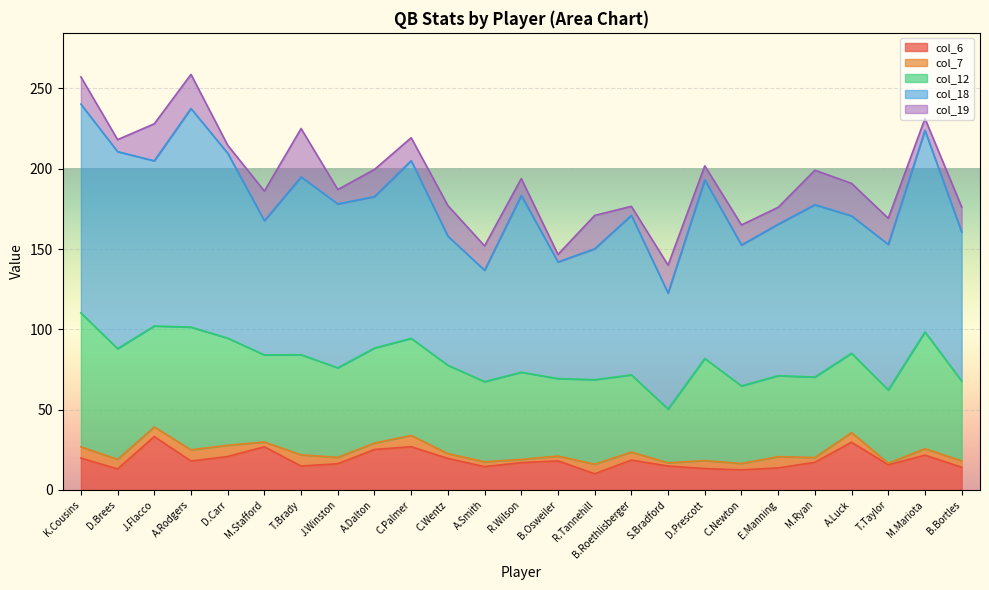

Which series has the largest total across all categories?

col_18